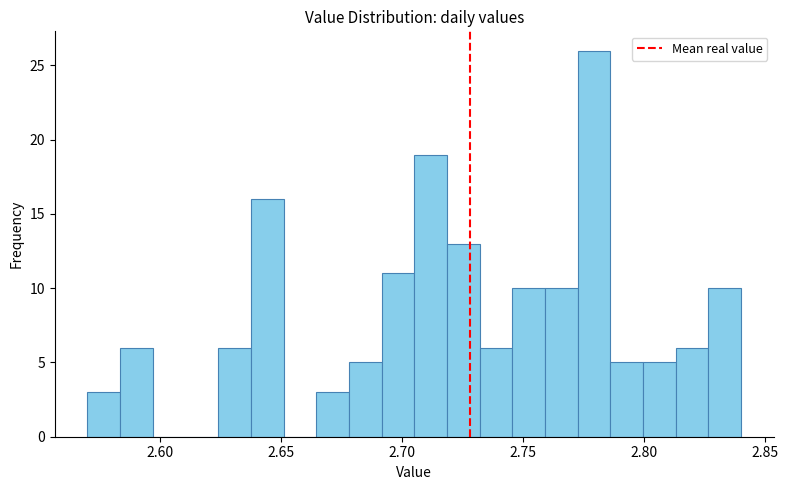

Read against the x-axis, roughly where is the centre of the tallest bar?

2.780